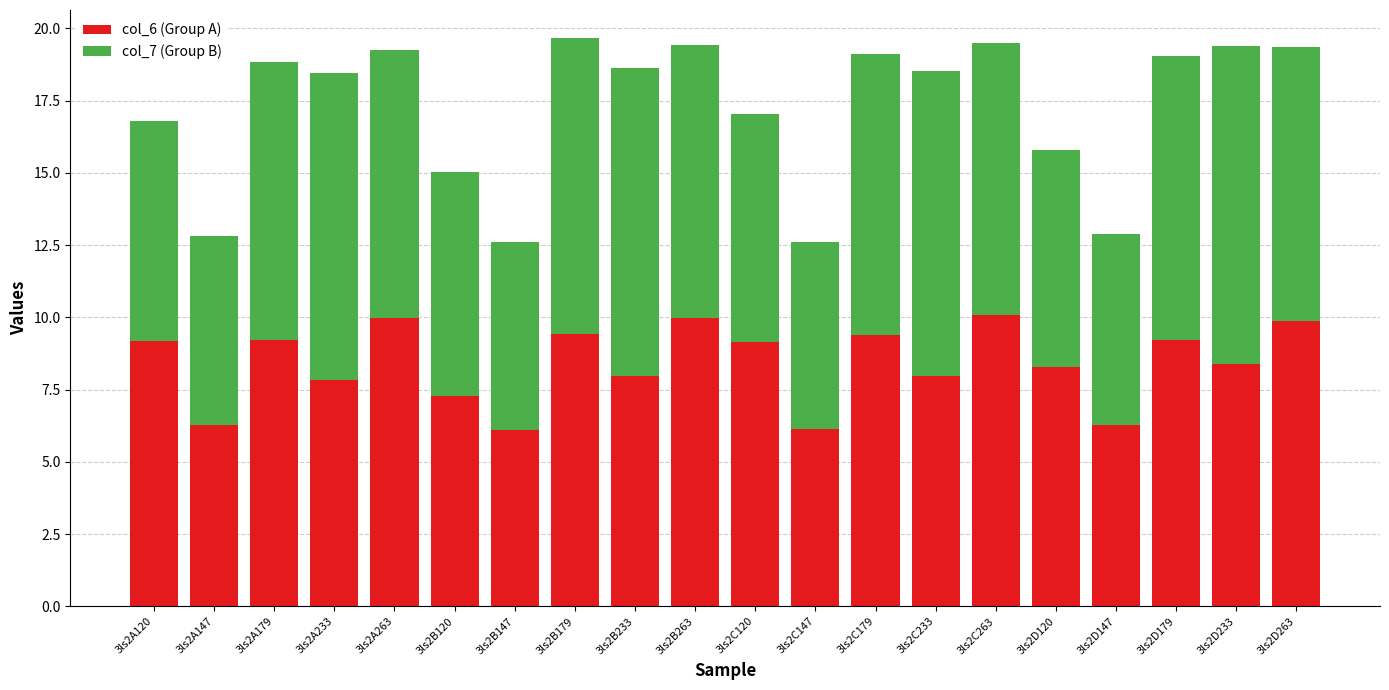

What is the total value across all series at 3ls2C233?

18.5